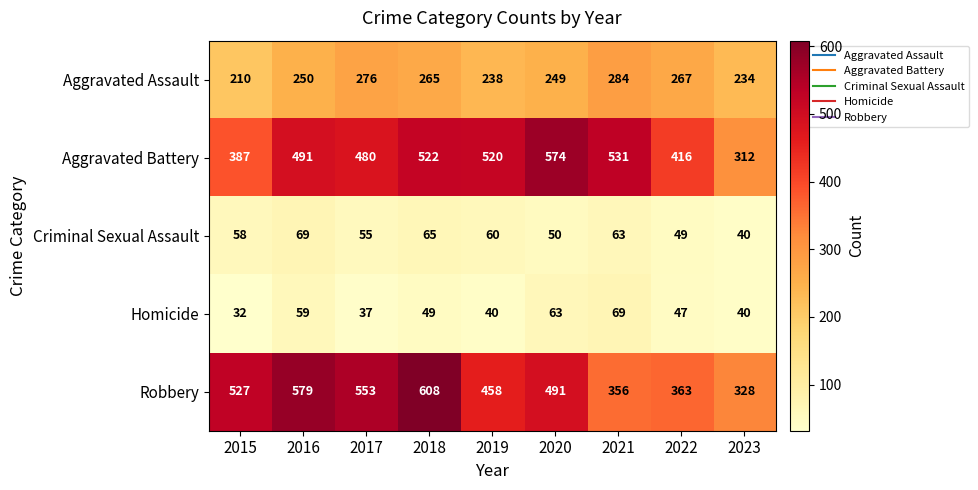

Which label corresponds to the largest value in the chart?

2018